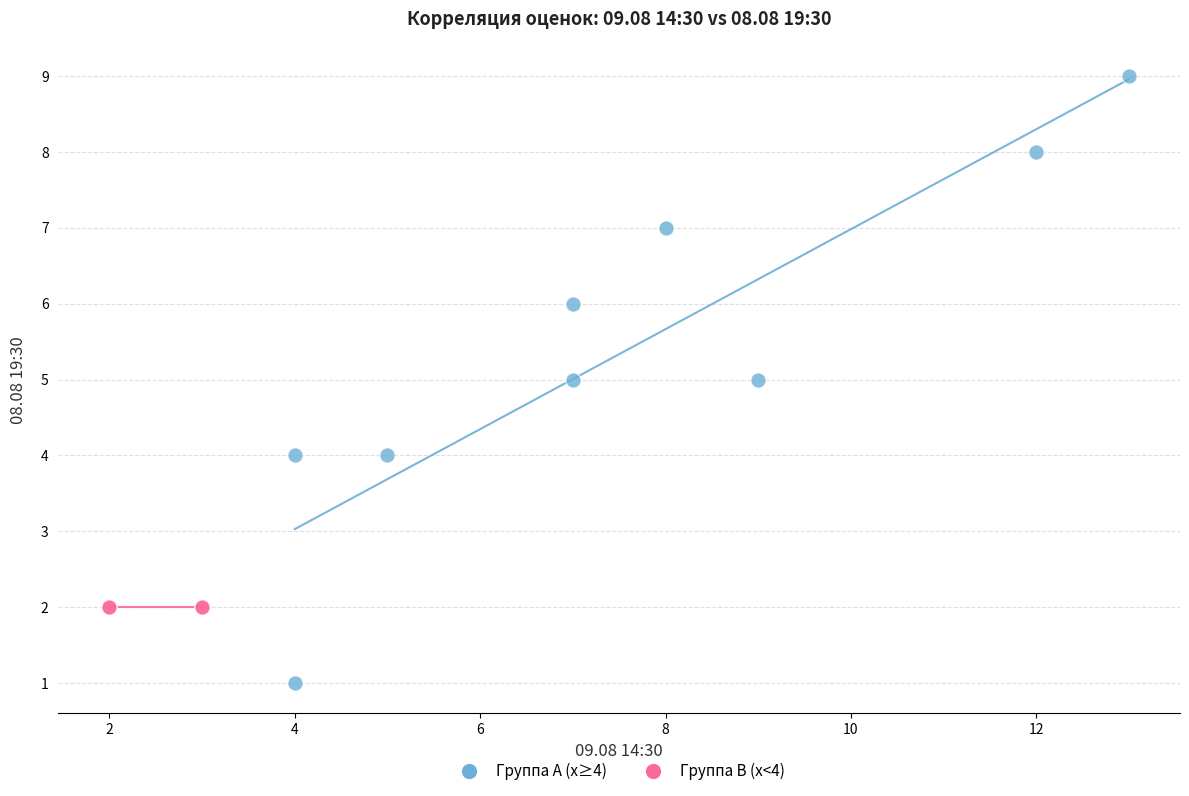

Which series contains the lowest Y value?

Группа A (x≥4)